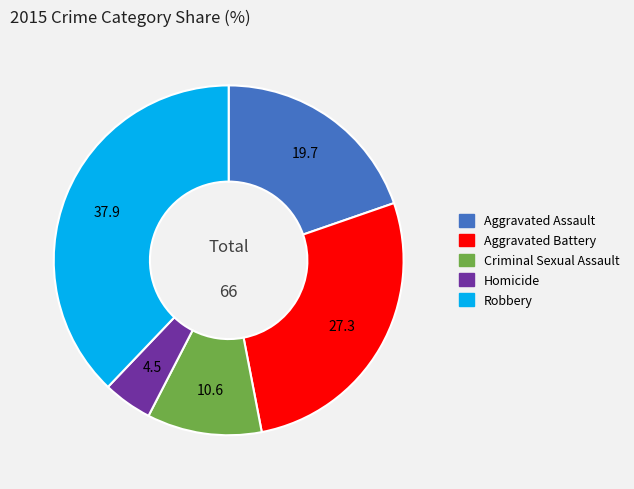

Is the sum of Homicide and Aggravated Battery greater than half?

No